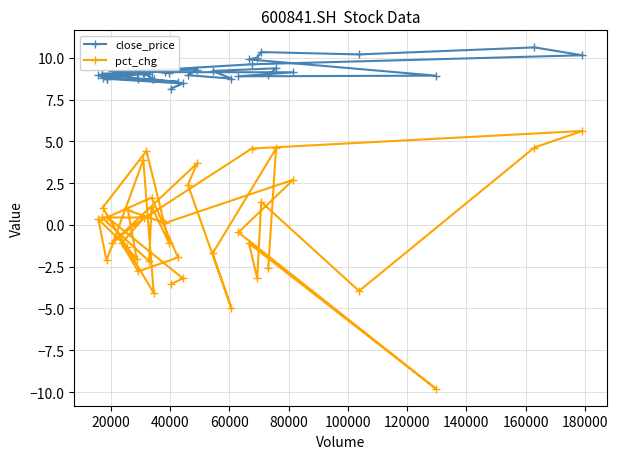

What is the difference between the second highest and minimum values in the close_price series?

2.2